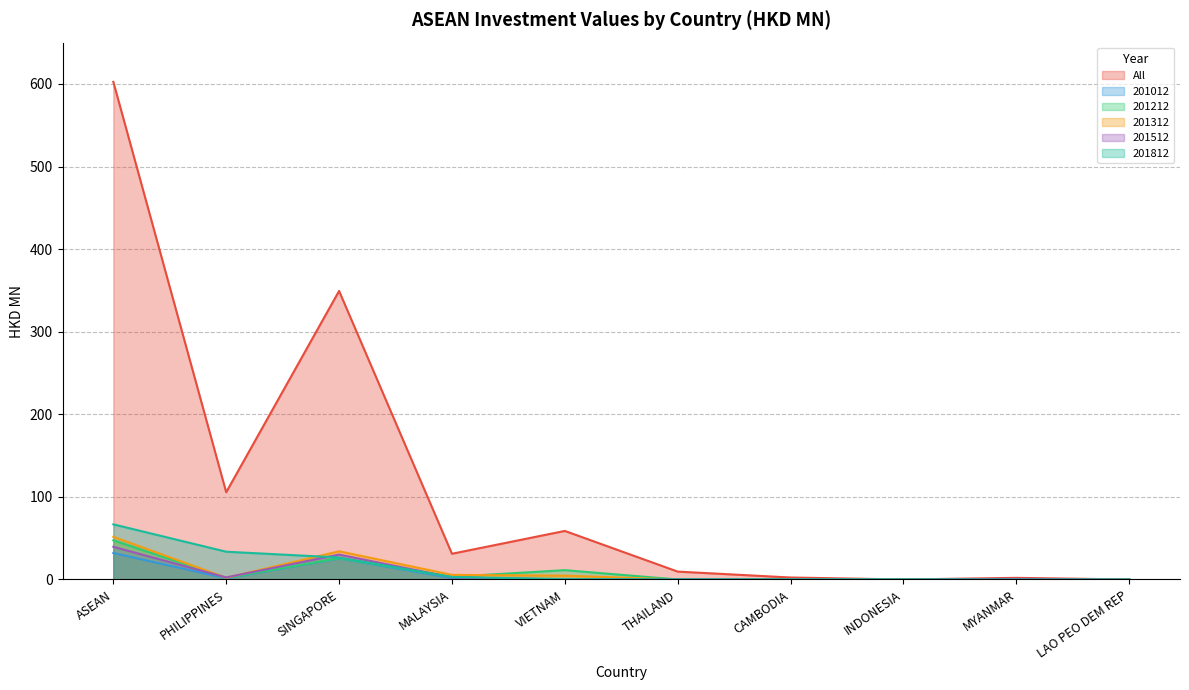

The 201012 series shows 25.4 at SINGAPORE. True or false?

True